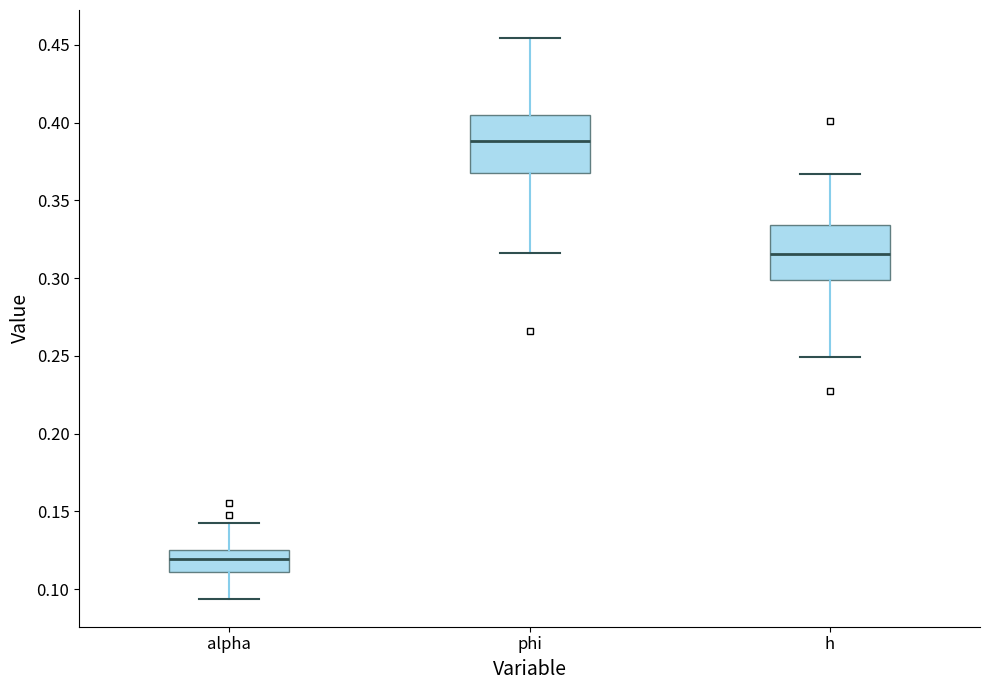

Which box's median line is the highest?

phi